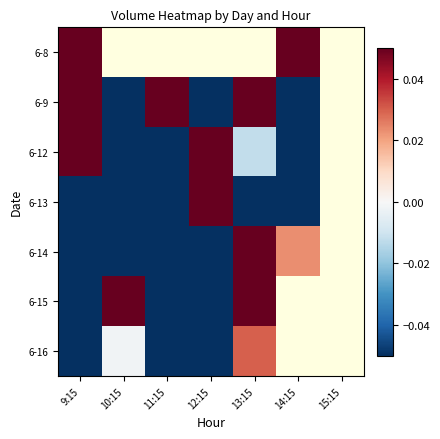

How many data points in 6-13 are less than 0?

5